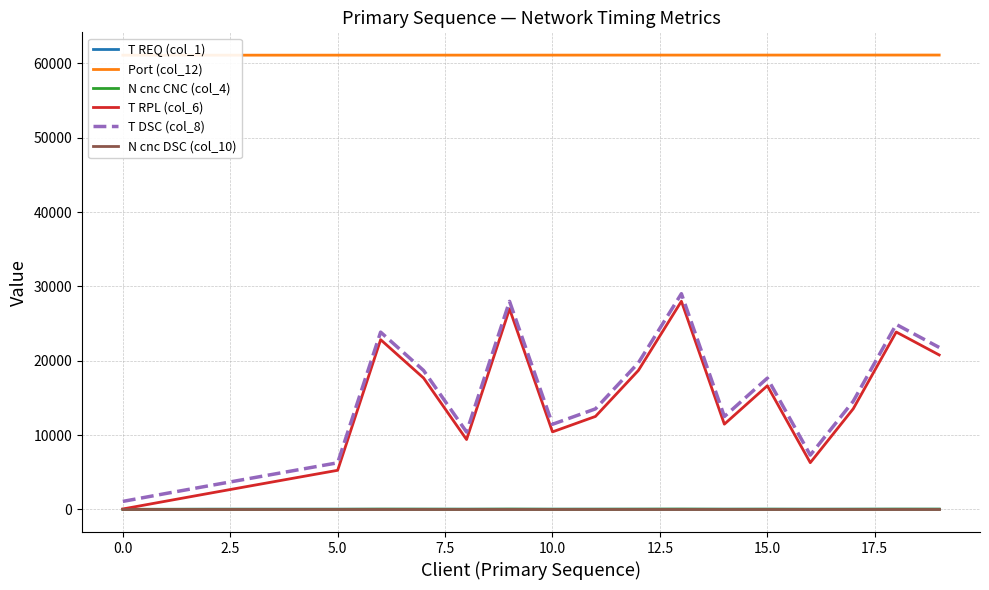

Reading right to left, transcribe all the data shown in this chart.

T REQ (col_1): 15	15	15	15	15	15	15	15	15	15	15	15	15	15	15	15	15	15	0	0
Port (col_12): 61134	61133	61132	61131	61130	61129	61128	61127	61126	61125	61124	61123	61122	61121	61120	61119	61118	61117	61116	61115
N cnc CNC (col_4): 21	24	14	7	17	12	28	19	13	11	27	10	18	23	6	5	4	3	2	1
T RPL (col_6): 20775	23862	13533	6277	16629	11460	28000	18698	12501	10422	26971	9390	17667	22831	5252	4220	3183	2144	1097	46
T DSC (col_8): 21786	24885	14548	7299	17652	12486	29016	19720	13518	11445	27984	10406	18683	23846	6261	5236	4204	3167	2129	1066
N cnc DSC (col_10): 0	0	0	0	0	0	0	0	0	0	0	0	0	0	0	0	0	0	0	0